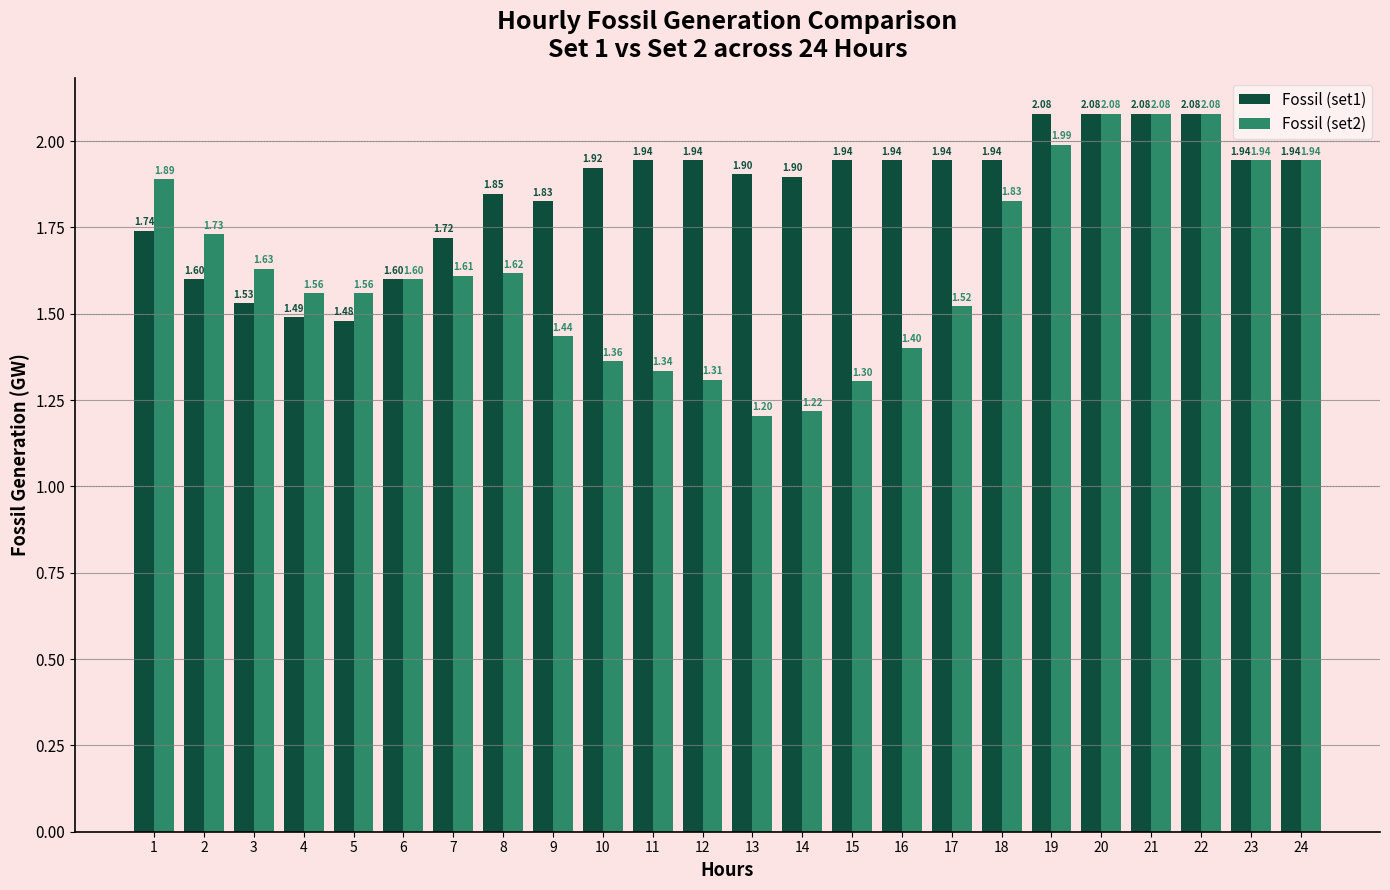

What is the sum of the Fossil (set1) values at 10 and 15?

3.9